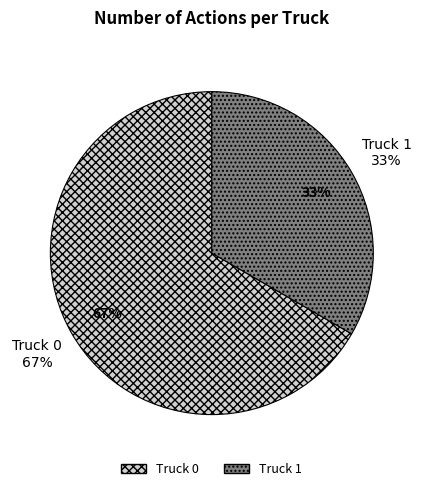

What is the ratio of the value at Truck 1 to the value at Truck 0?

0.5